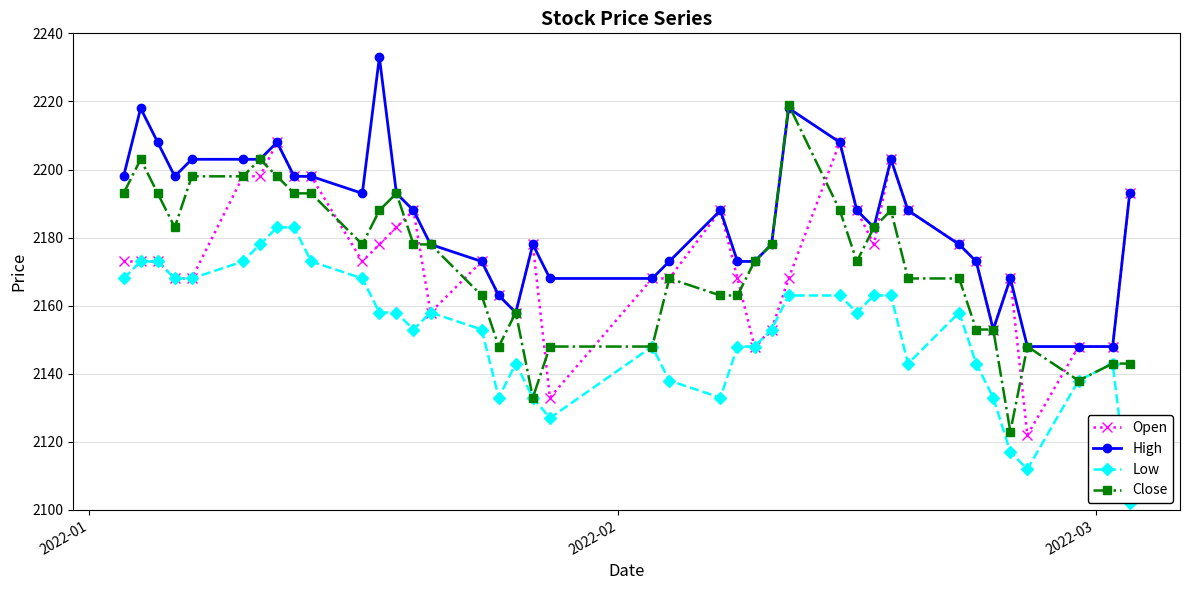

What is the value of the Low point at the 5th from the left?

2168